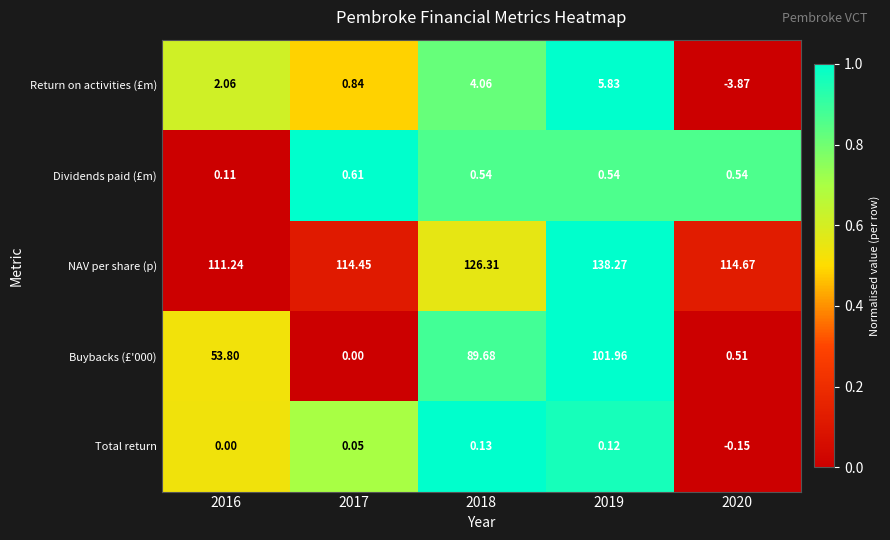

Is the value of NAV per share (p) at 2020 greater than the value of Total return at 2020?

Yes